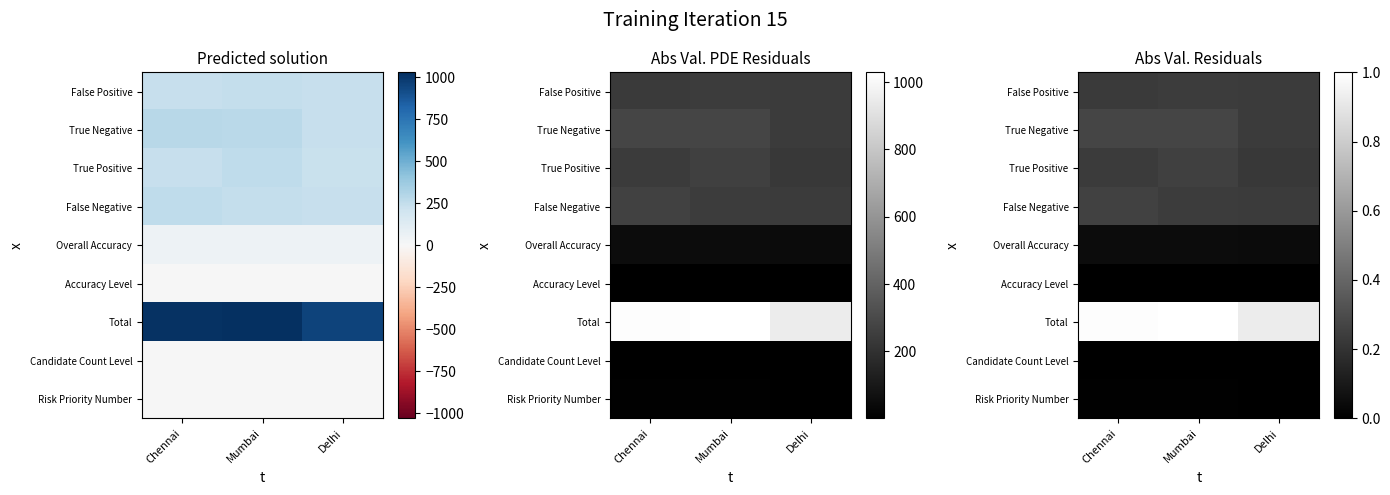

The value of Accuracy Level at Mumbai is 0.0. True or false?

False